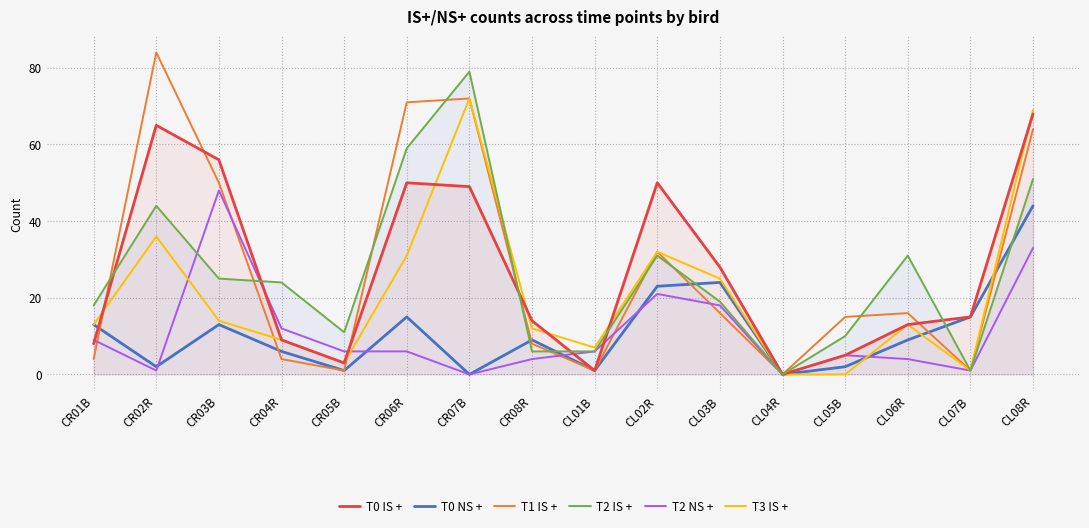

At how many categories does at least one series exceed 56?

4